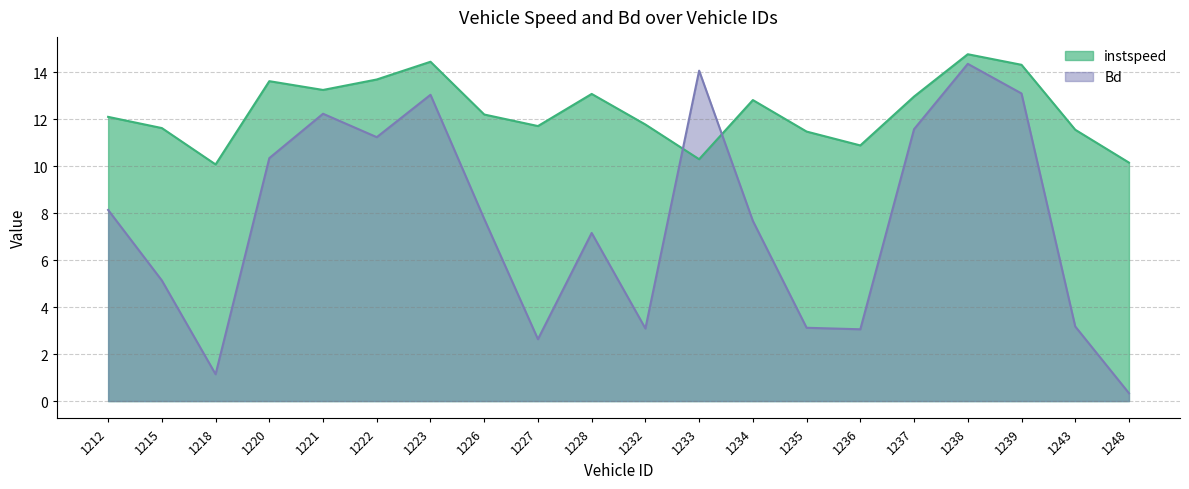

At which category does the chart reach its peak across all series?

1238